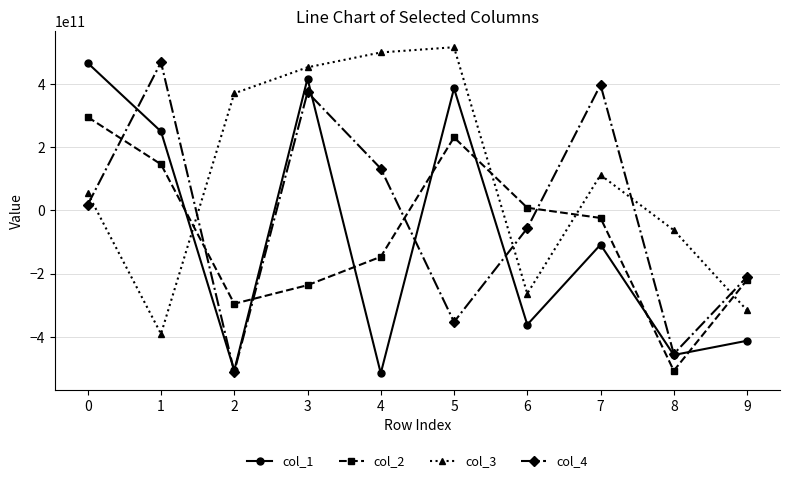

Which series changed the most between 1 and 7?

col_3